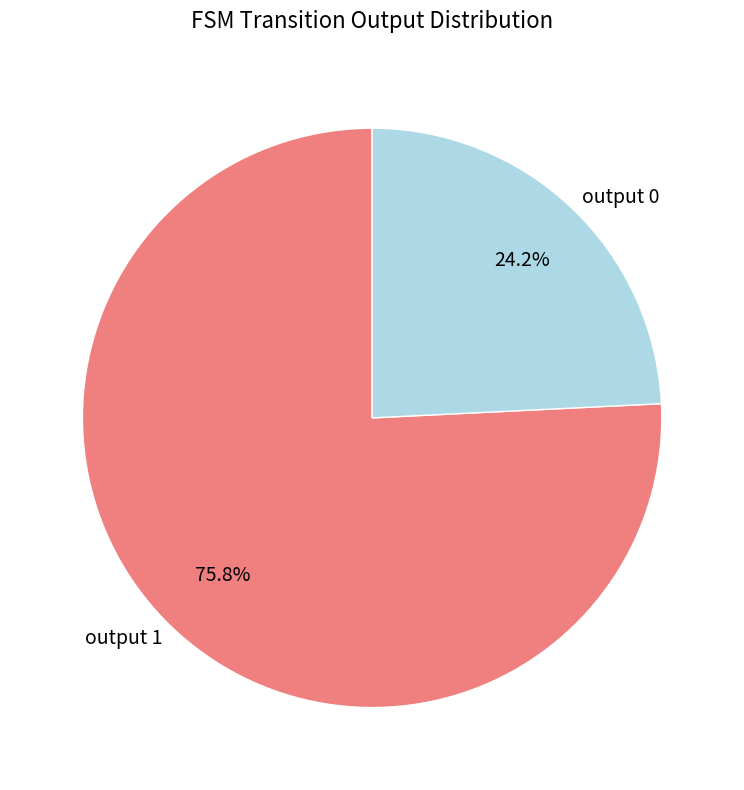

Rank the categories by value from highest to lowest.

output 1, output 0